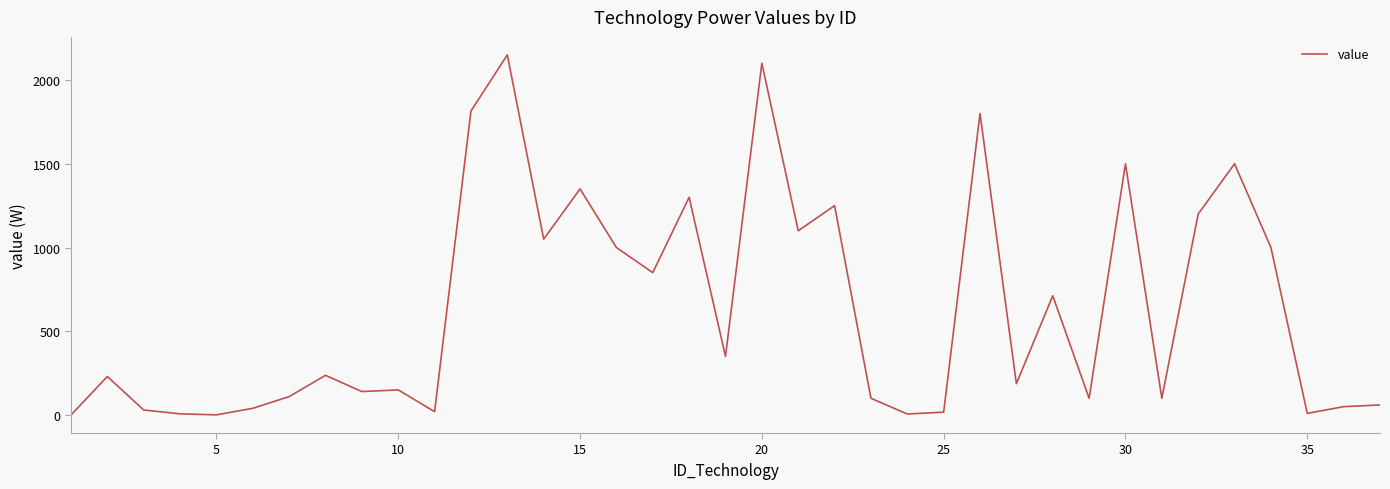

What is the maximum value shown in the chart?

2150